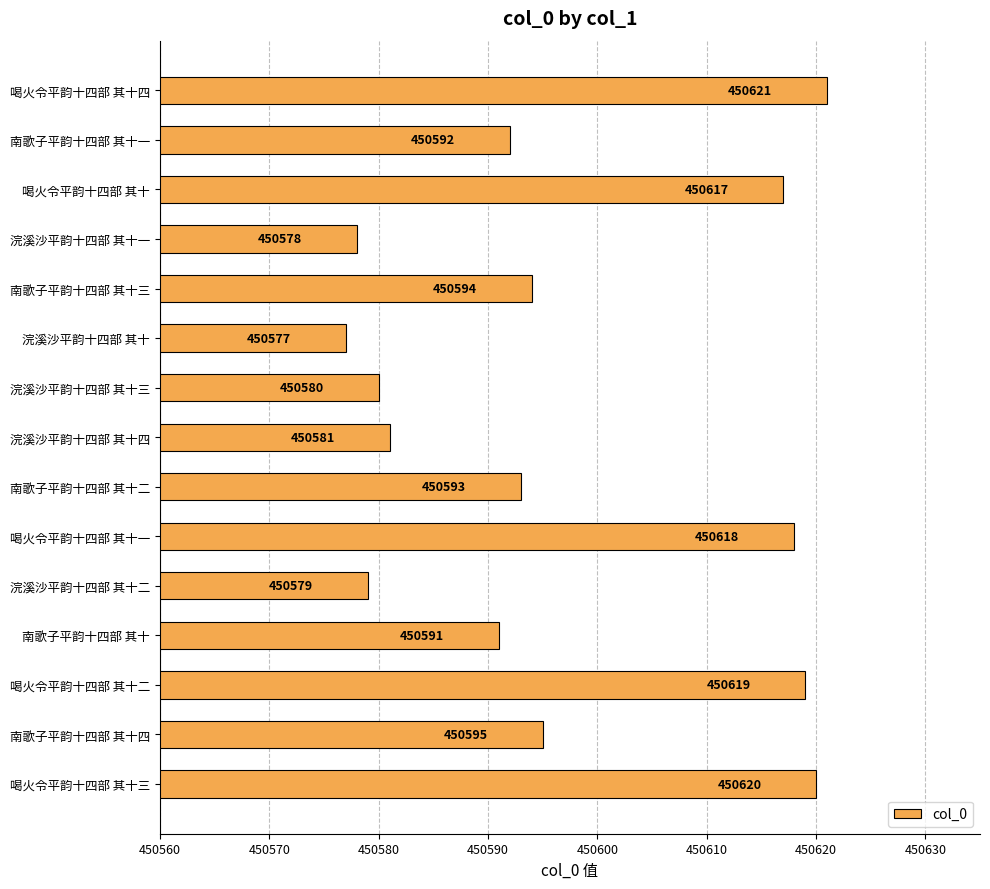

Are the bars grouped side by side (vs. stacked)?

No